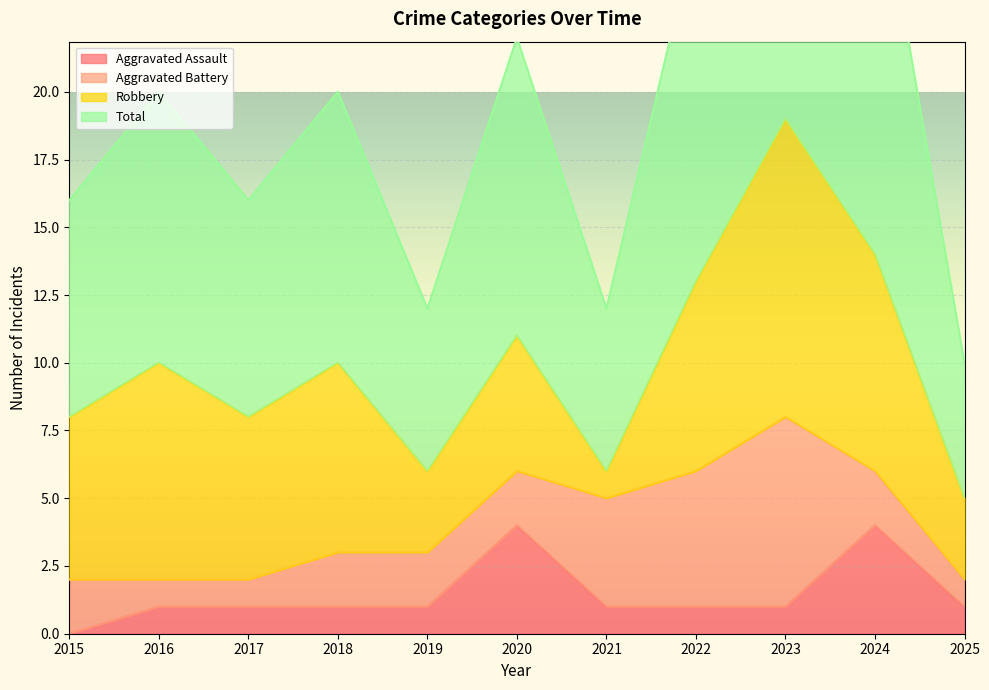

What is the sum of the Aggravated Assault values at 2022 and 2023?

2